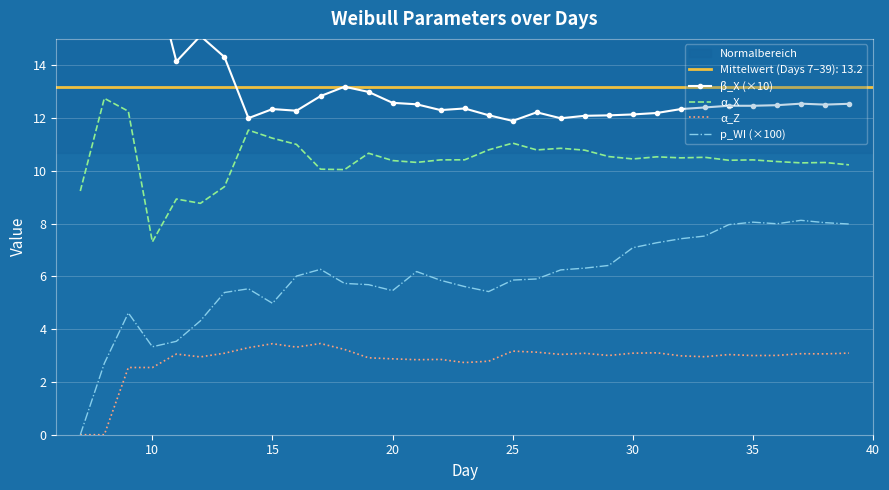

Which series has the largest total across all categories?

β_X (×10)